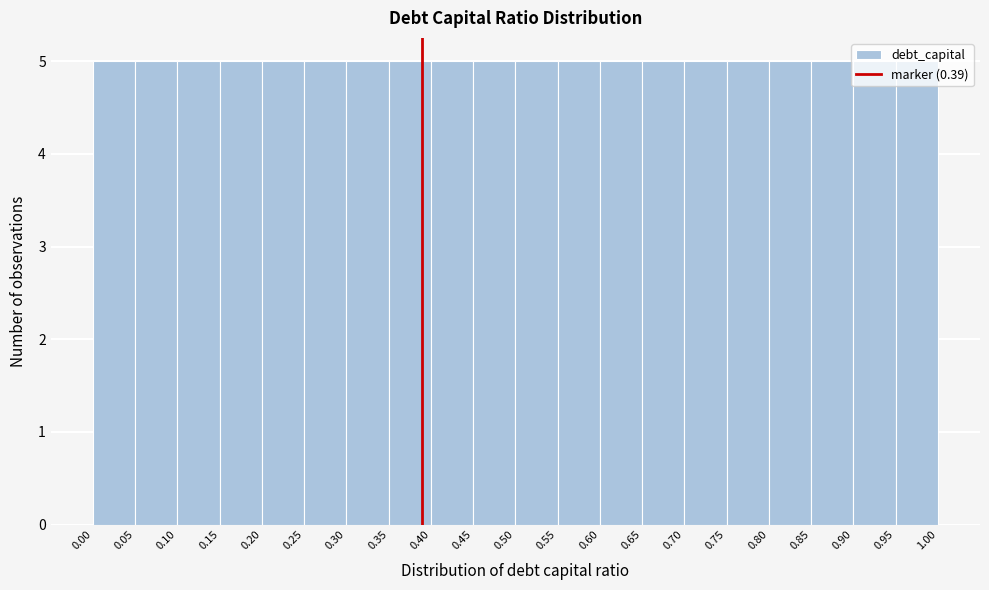

What is the height of the bar covering 0.30 to 0.35 on the x-axis? The values are not printed on the chart, so give them approximately, as read against the axis.

5